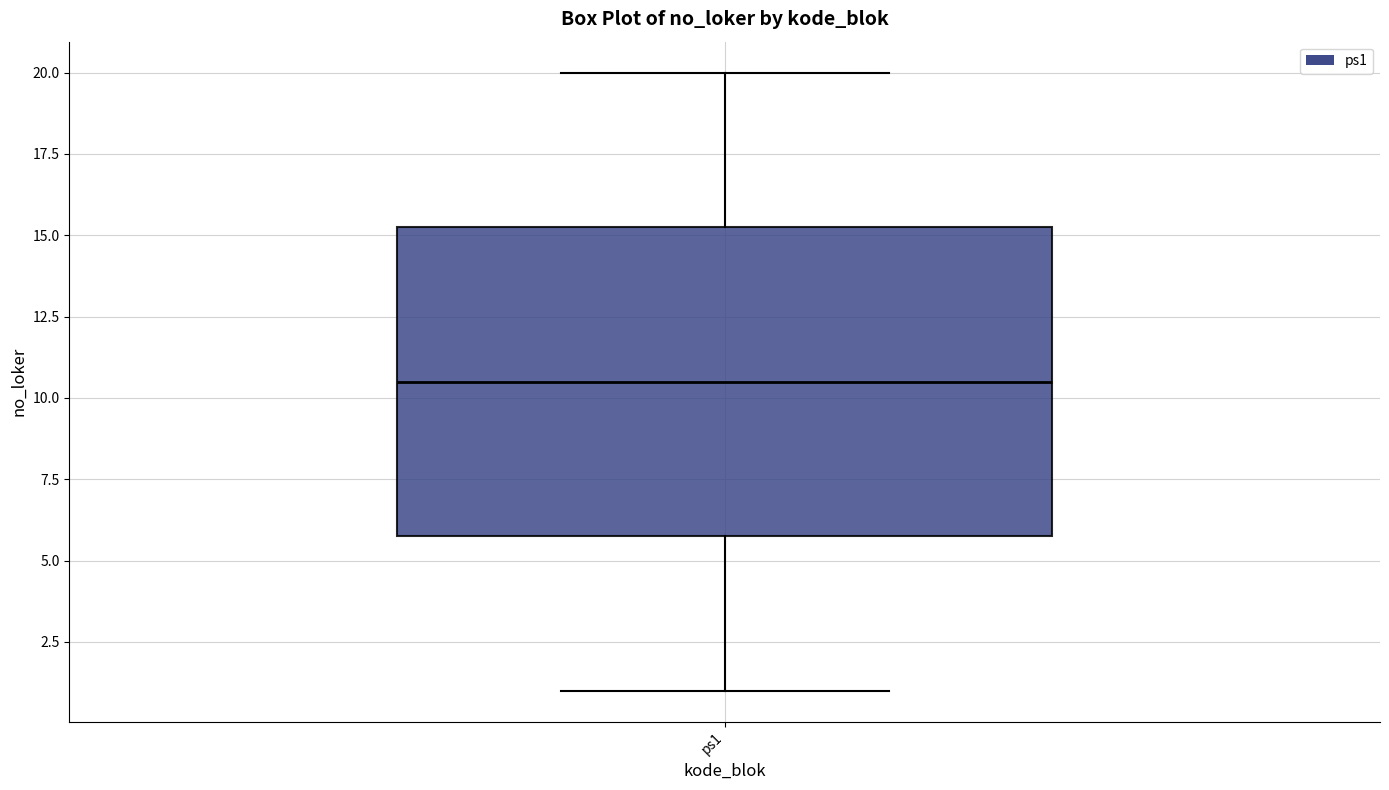

Transcribe this box plot: give where the median line is, the range the box spans, and where the two whiskers end, as read against the y-axis. The values are not printed on the chart, so give them approximately, as read against the axis.

median 10.5, box 6.0 to 15.5, whiskers 1.0 to 20.0